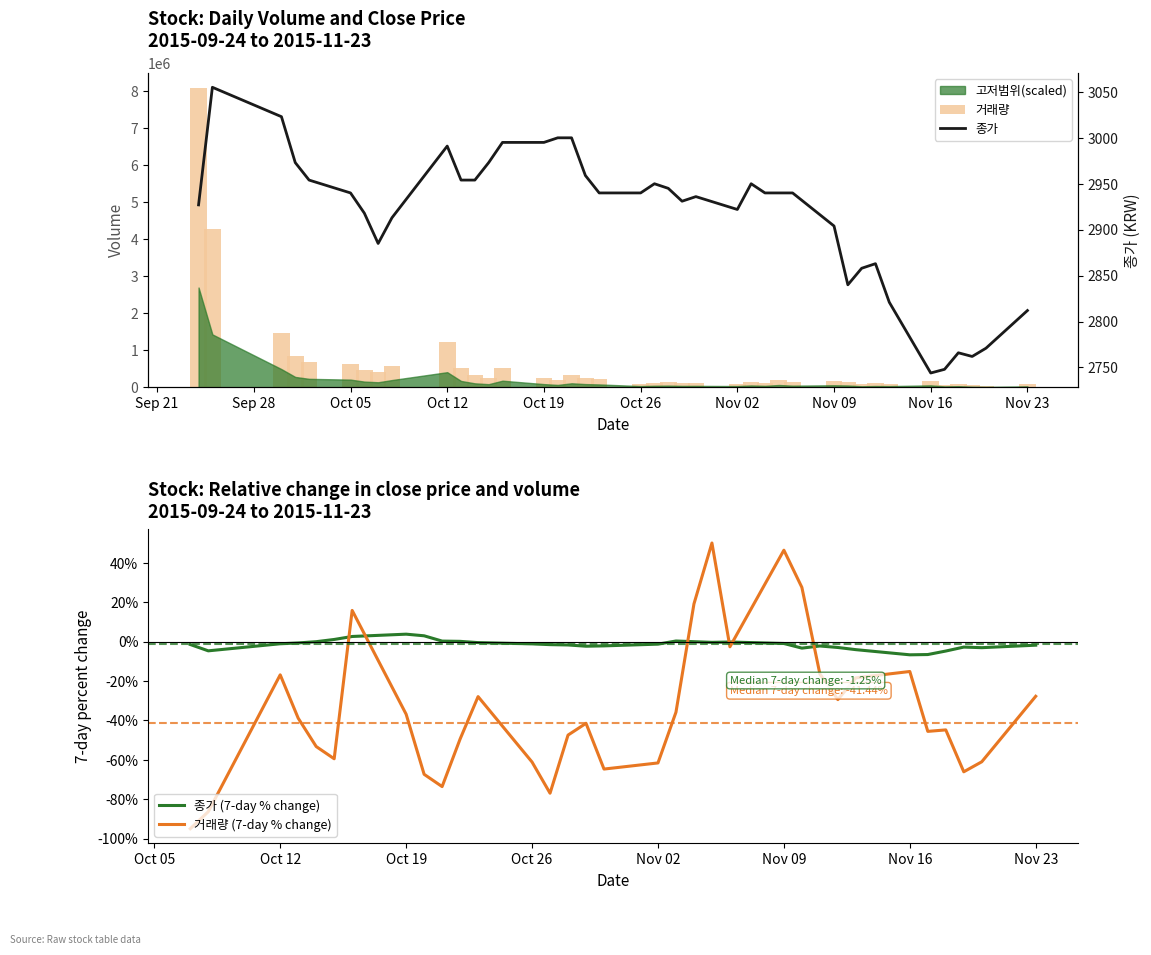

Is it true that 종가 (7-day % change) equals -3.3 at 31?

False